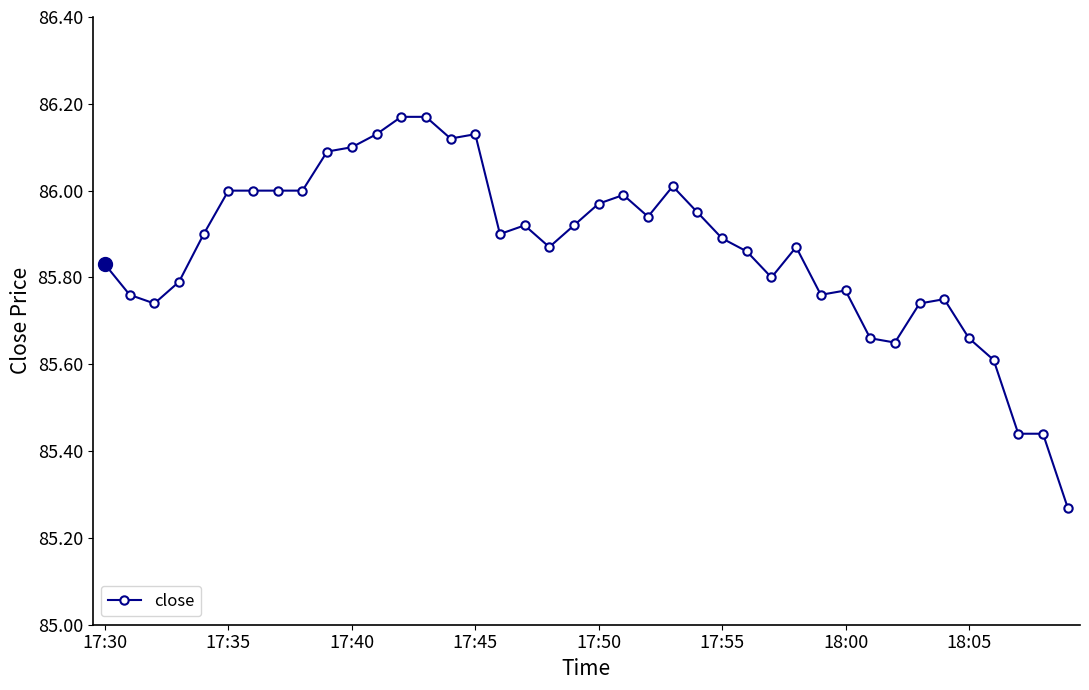

What is the difference between the second highest and minimum values?

0.9